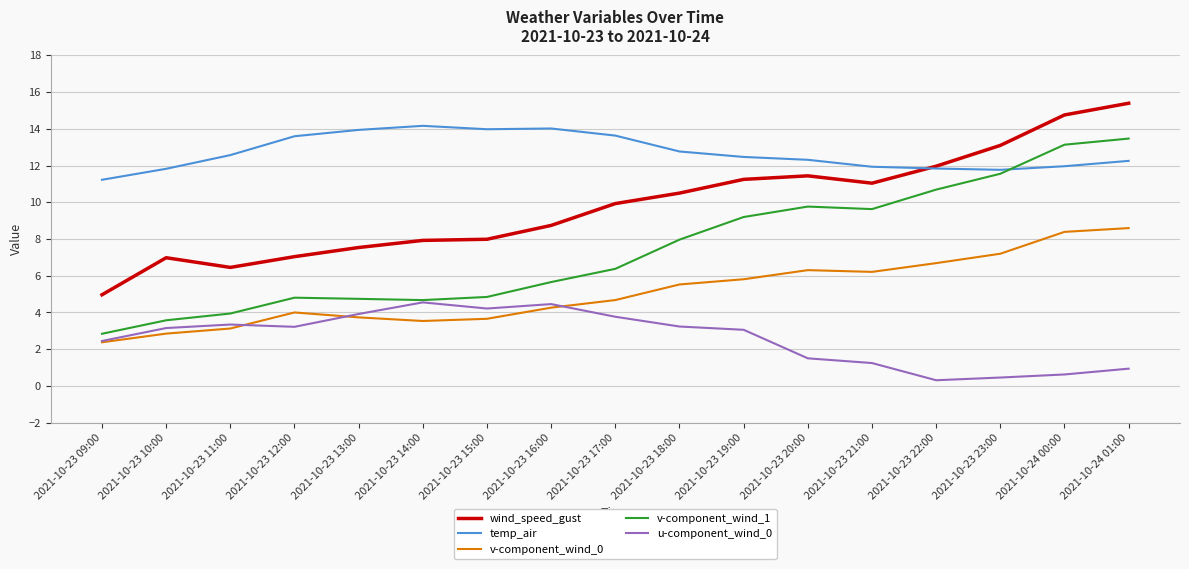

What position from the right is 2021-10-23 22:00?

4